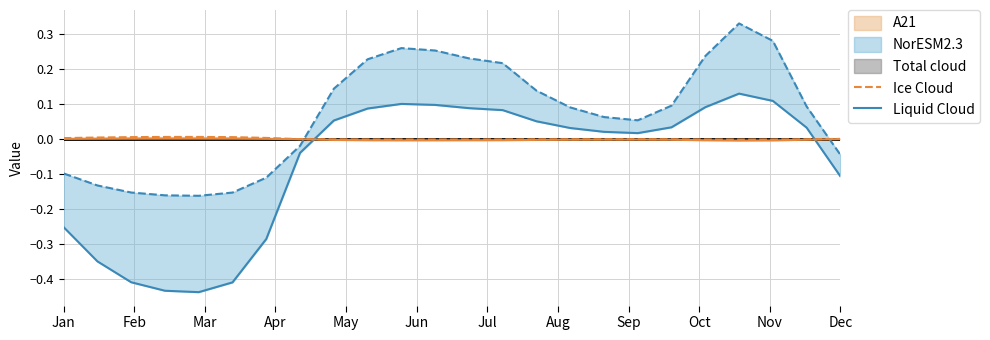

Which series ends up on top after the final intersection of Liquid Cloud and Ice Cloud?

Ice Cloud